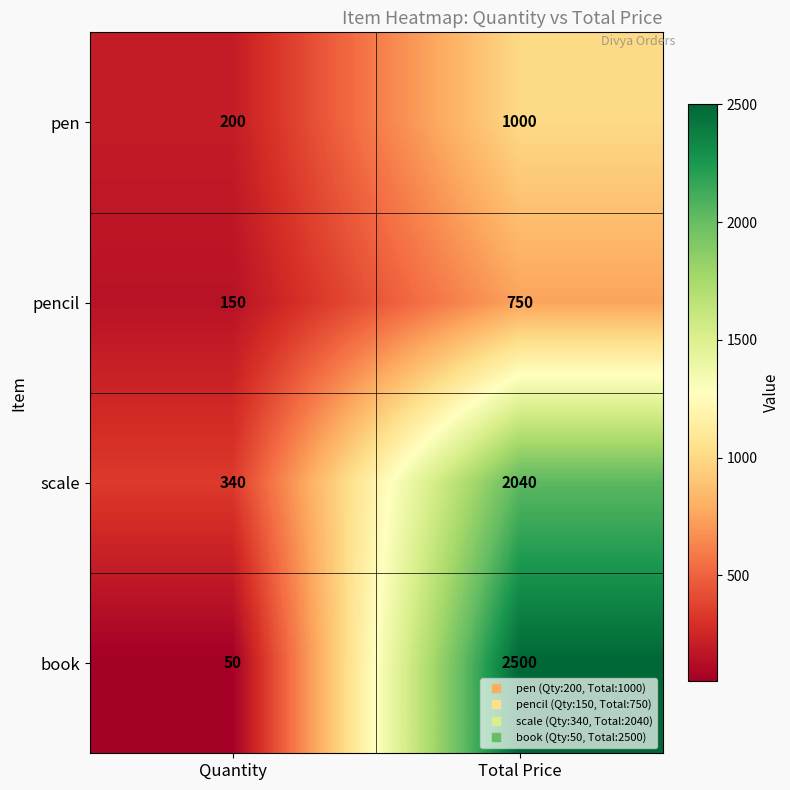

Which series has the widest spread of values?

book